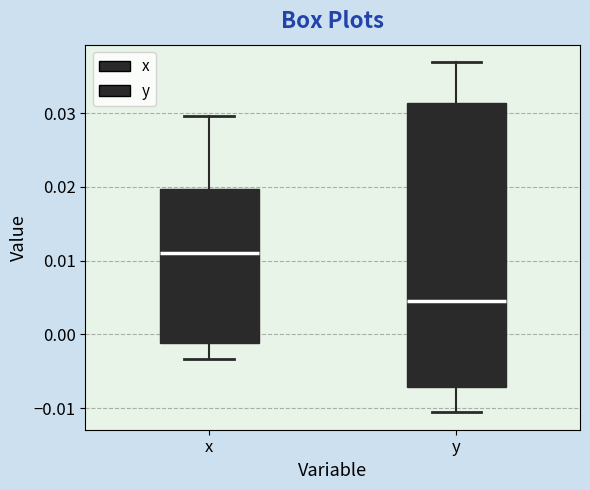

Which box's median line is the highest?

x